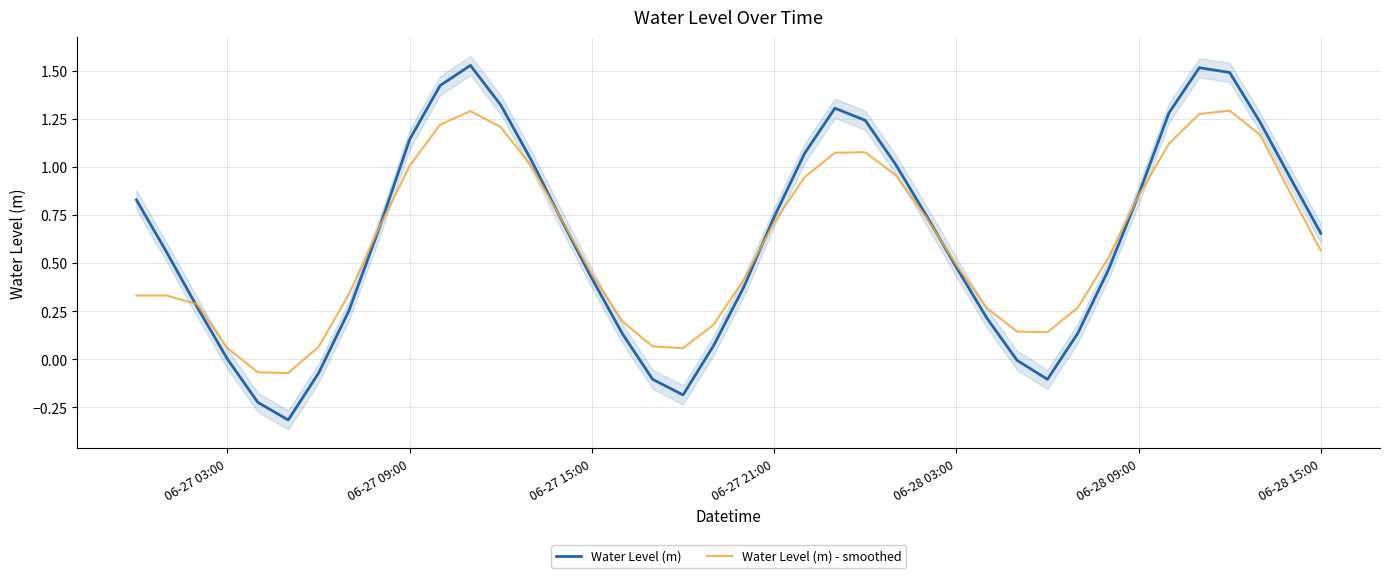

Is it true that Water Level (m) - smoothed equals 0.2 at 7?

False